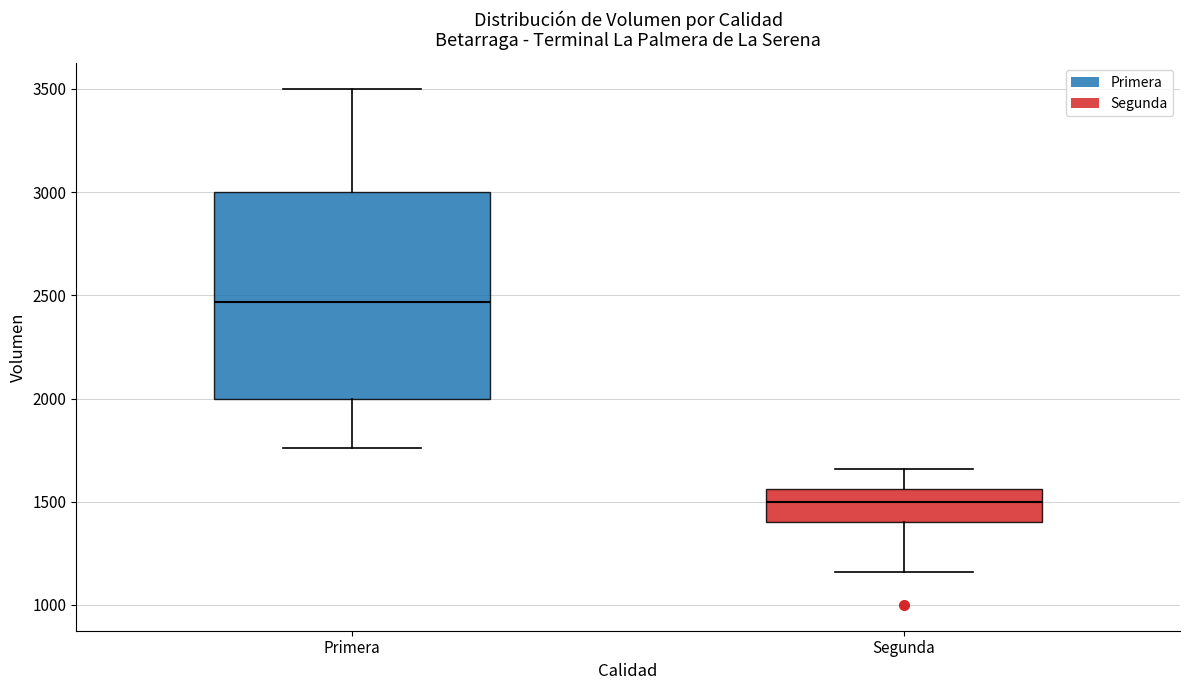

Reading left to right, read every box against the y-axis: the position of its median line, the range the box covers, and the ends of its whiskers. The values are not printed on the chart, so give them approximately, as read against the axis.

Primera: median 2450, box 2000 to 3000, whiskers 1750 to 3500
Segunda: median 1500, box 1400 to 1550, whiskers 1150 to 1650